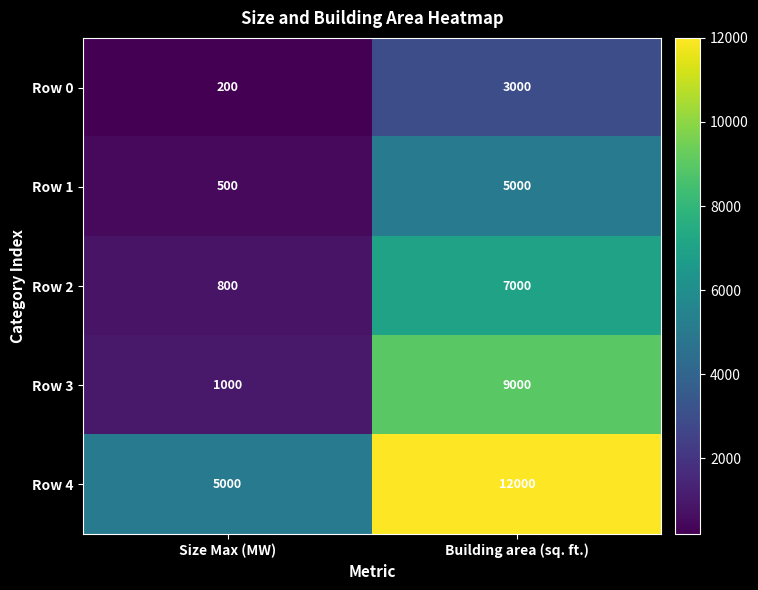

List the series in order of their overall mean, highest first.

Row 4, Row 3, Row 2, Row 1, Row 0